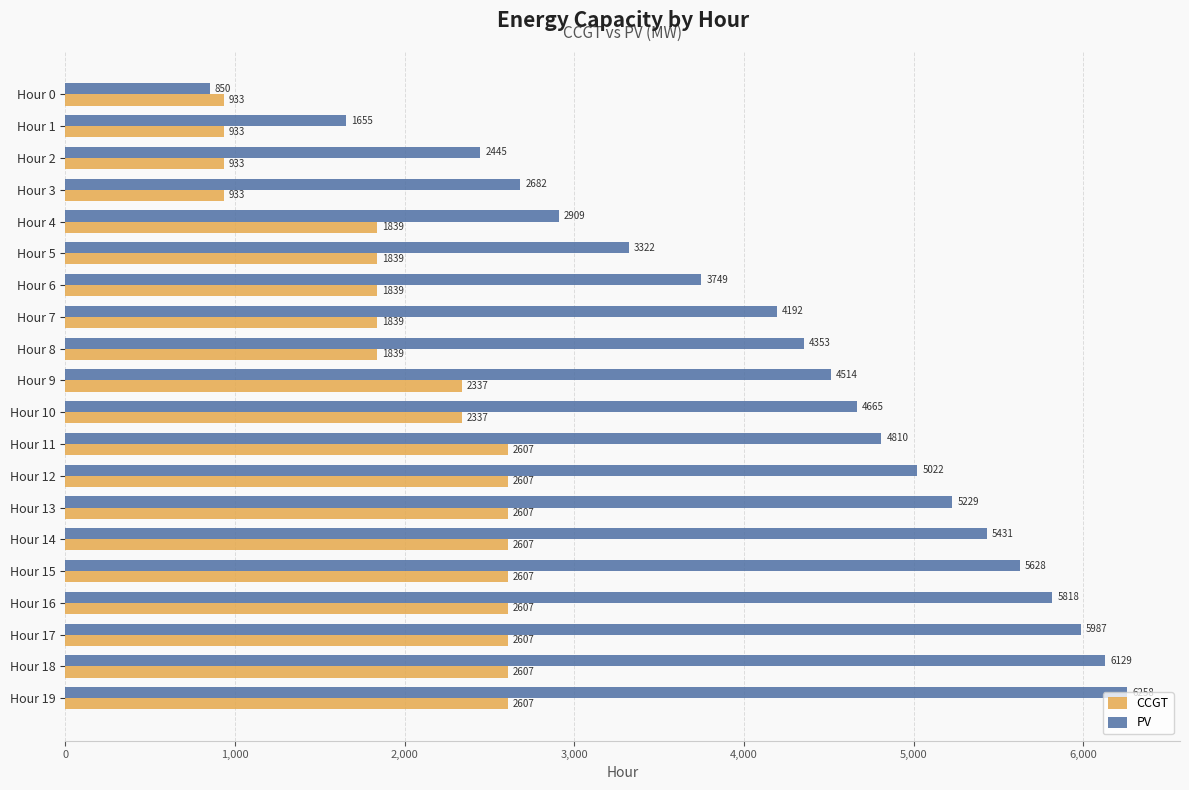

What is the difference between the maximum and minimum values in the PV series?

5408